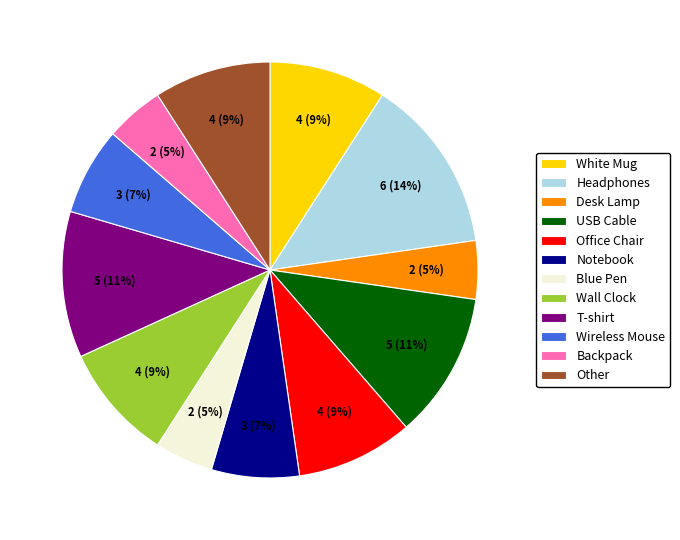

To the nearest percent, what is the combined percentage of Wall Clock and Desk Lamp?

14%